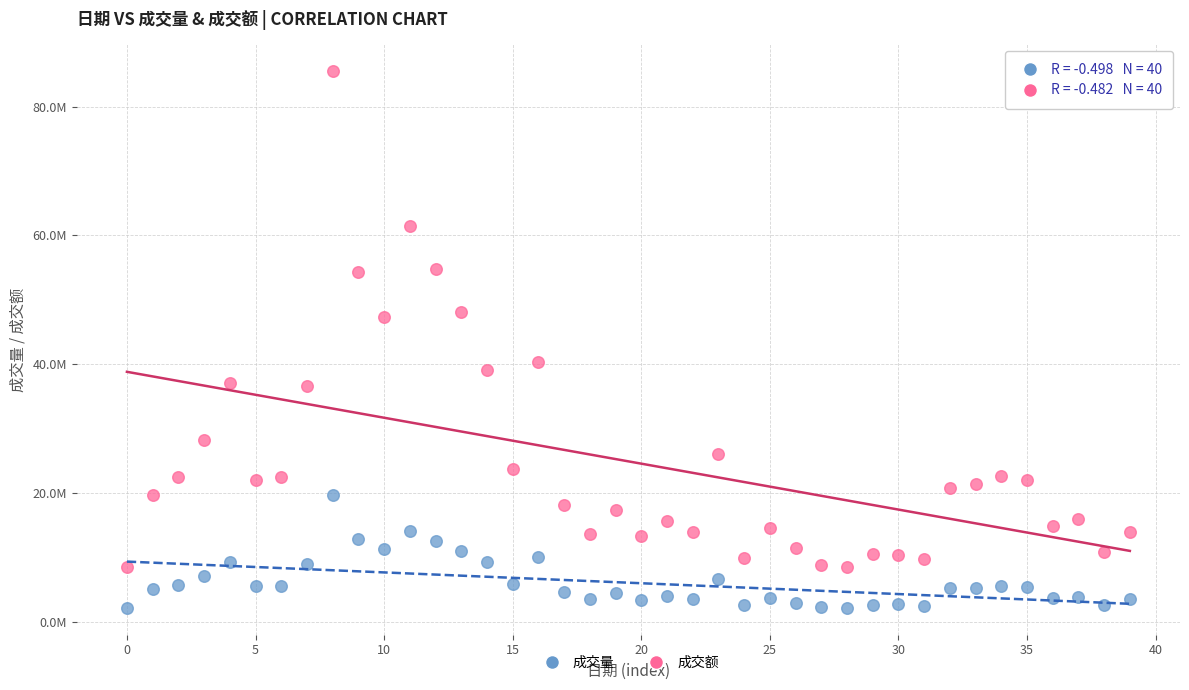

What are all the series names shown in the legend?

成交量, 成交额